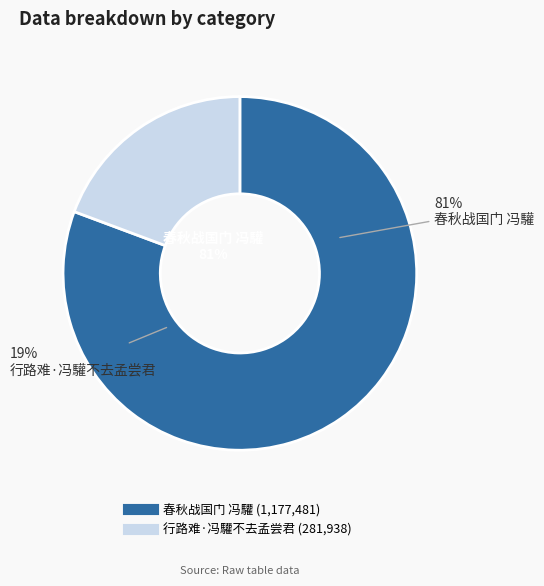

The 春秋战国门 冯驩 slice represents 81% of the pie. True or false?

True